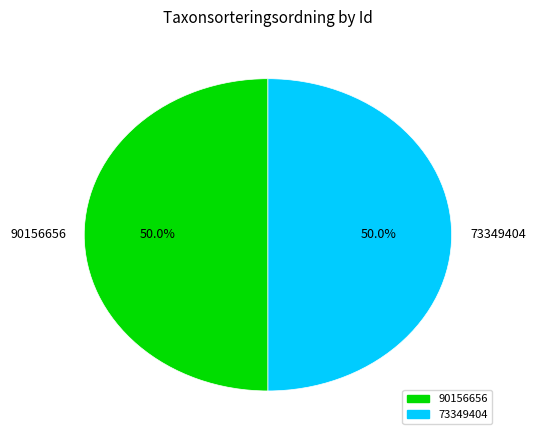

How many slices are in this pie chart?

2